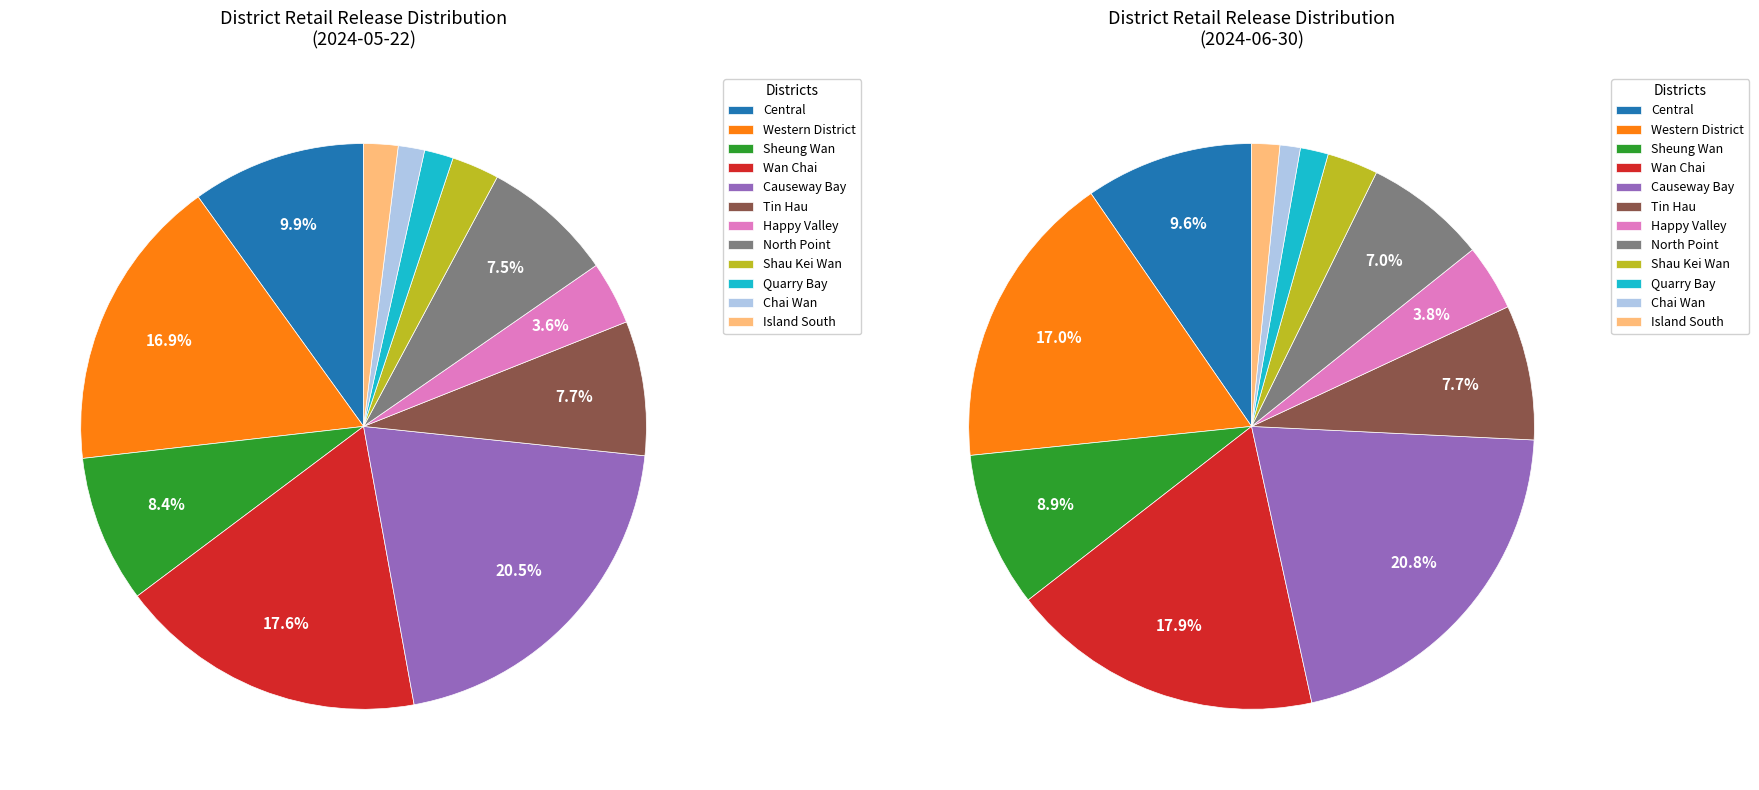

Is it true that Chai Wan is 11% of the pie?

False